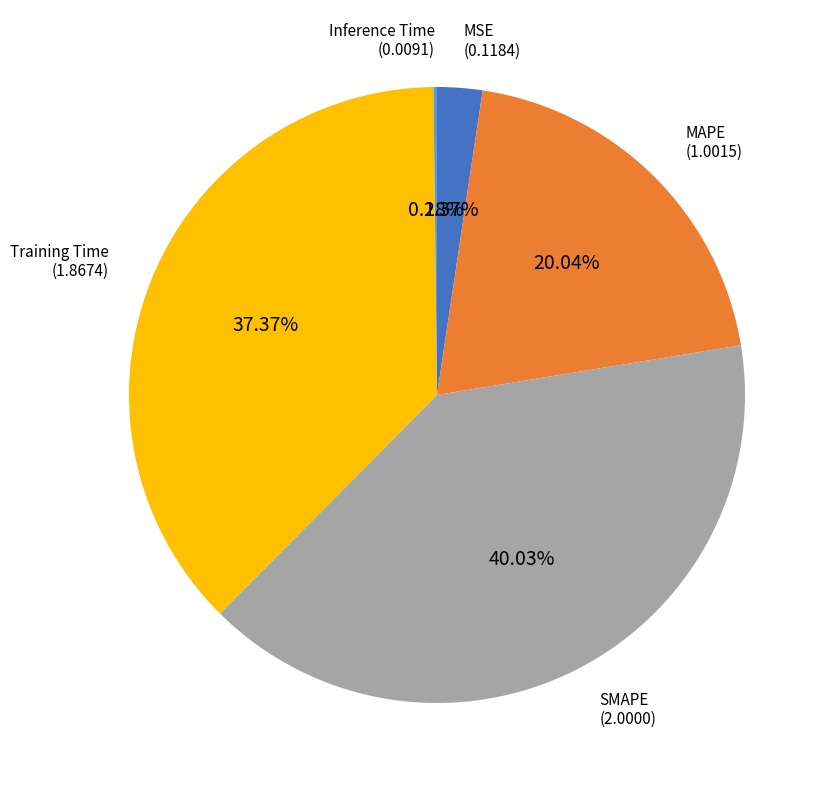

Which slice is the largest?

SMAPE